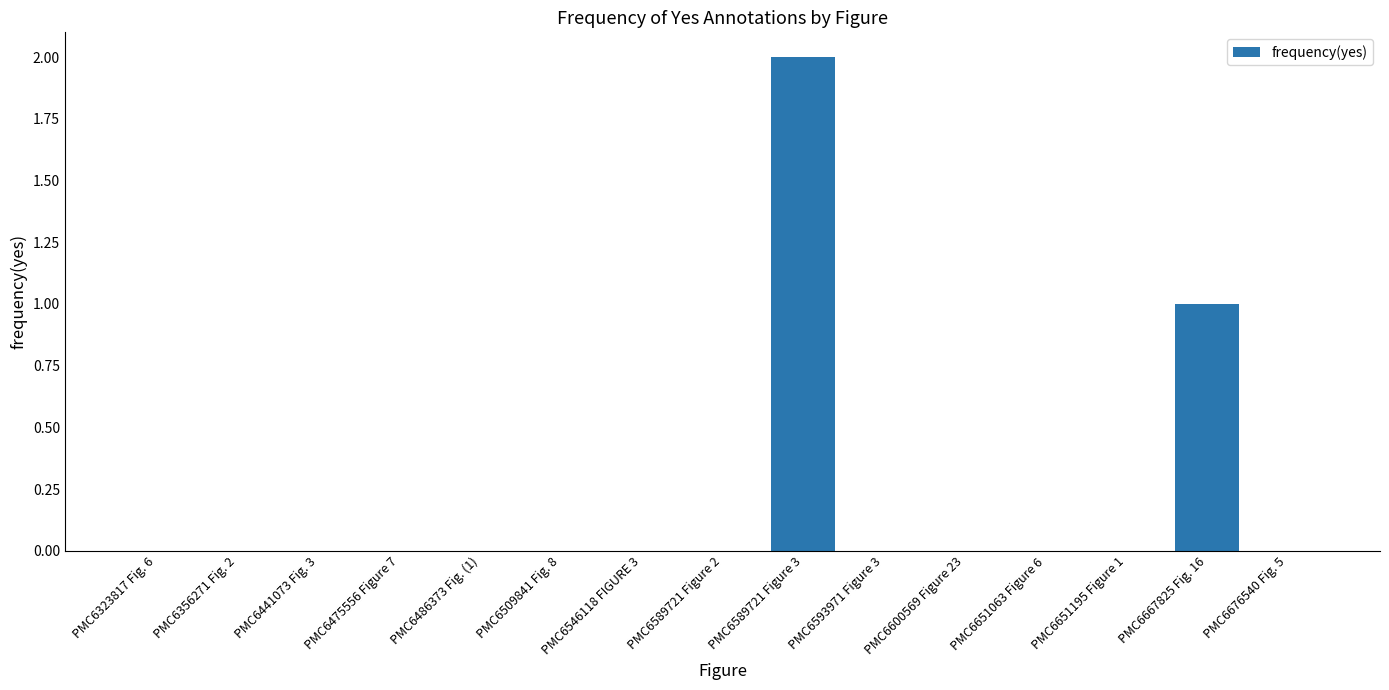

What is the sum of all values?

3